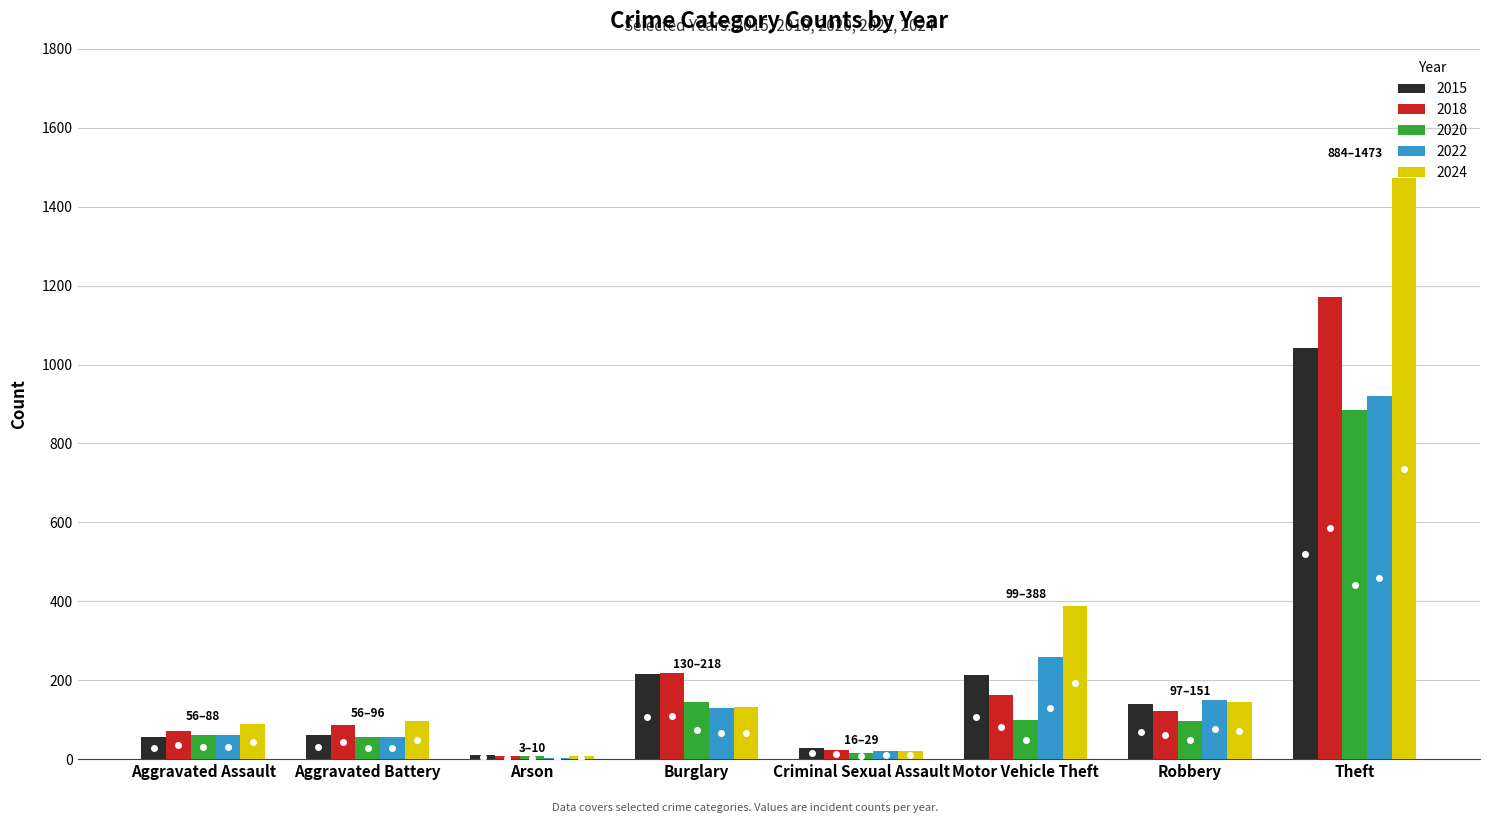

Count the number of data series in this chart.

5